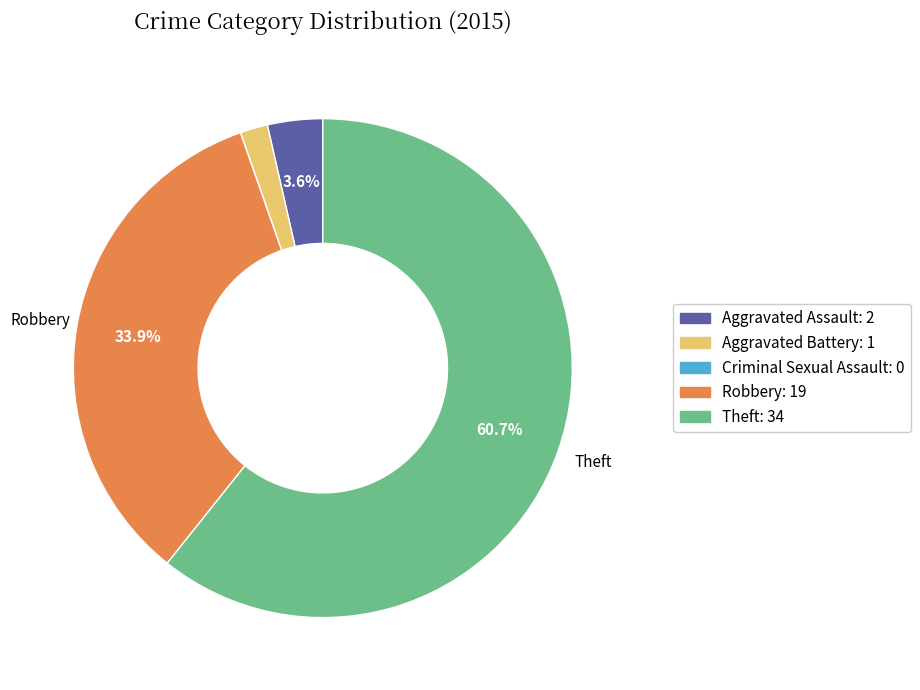

What portion of the pie excludes Theft?

39.3%